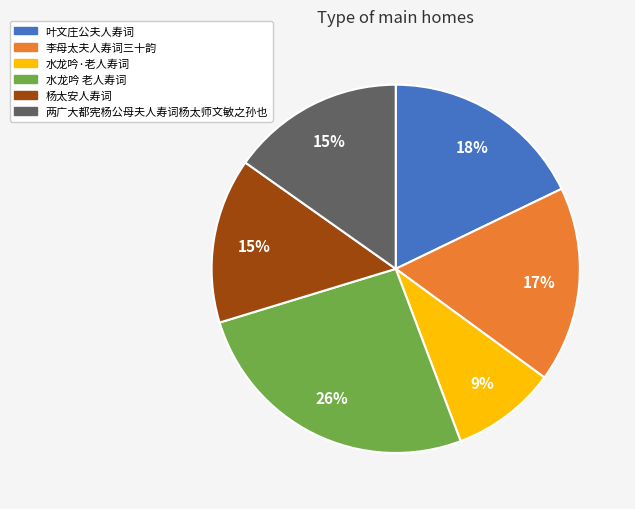

Do 杨太安人寿词 and 两广大都宪杨公母夫人寿词杨太师文敏之孙也 together represent more than half of the pie?

No